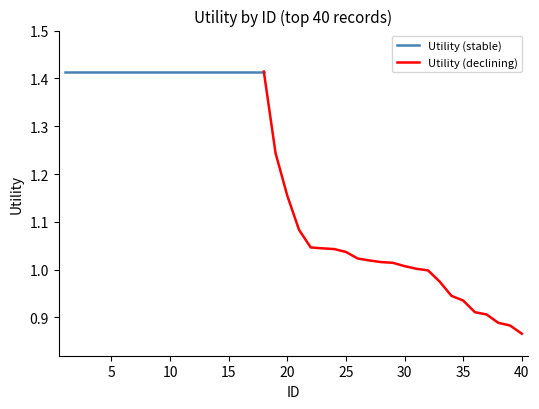

What is the maximum value shown in the chart?

1.4